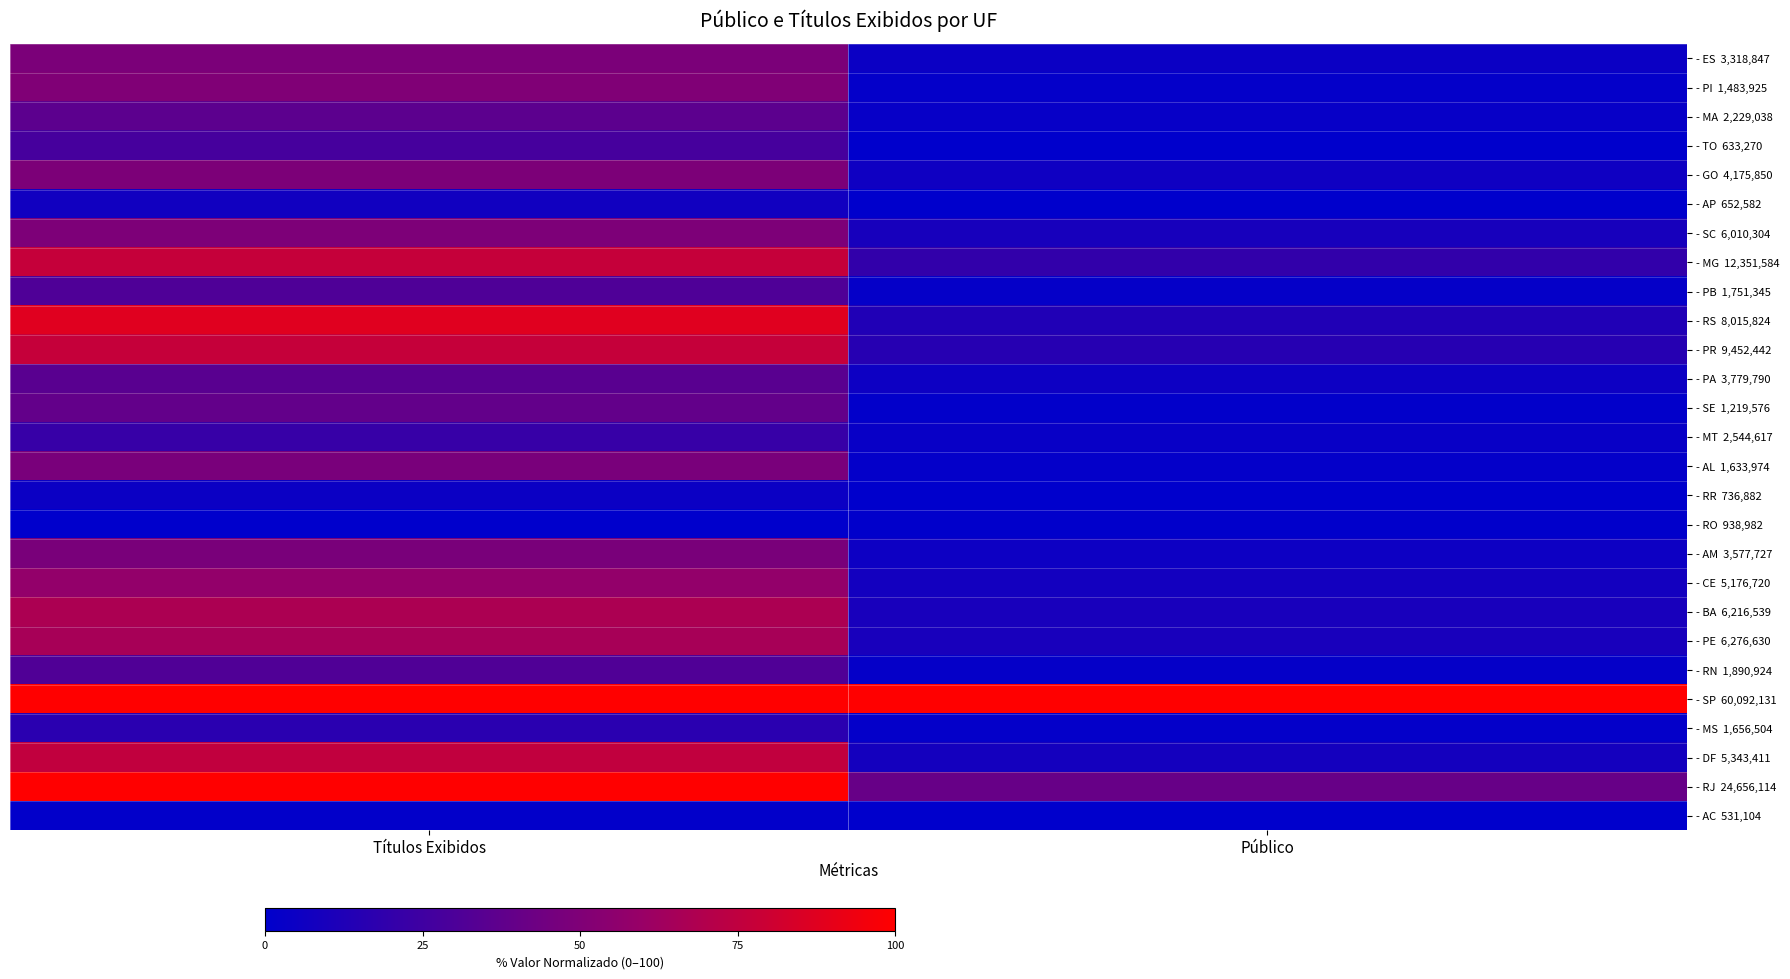

At which category does the chart reach its minimum across all series?

Títulos Exibidos